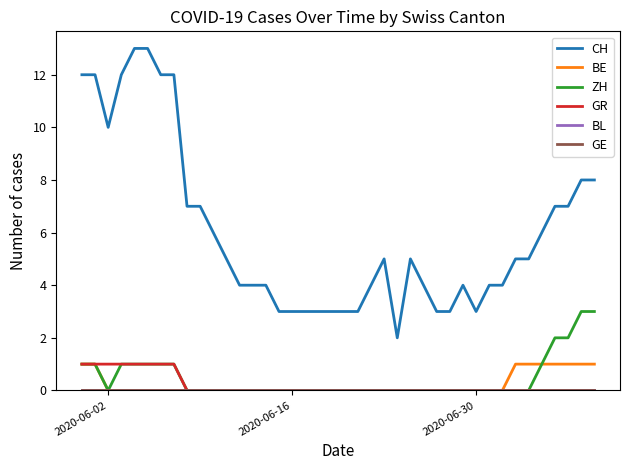

Is this an area chart (filled region under the line)?

No